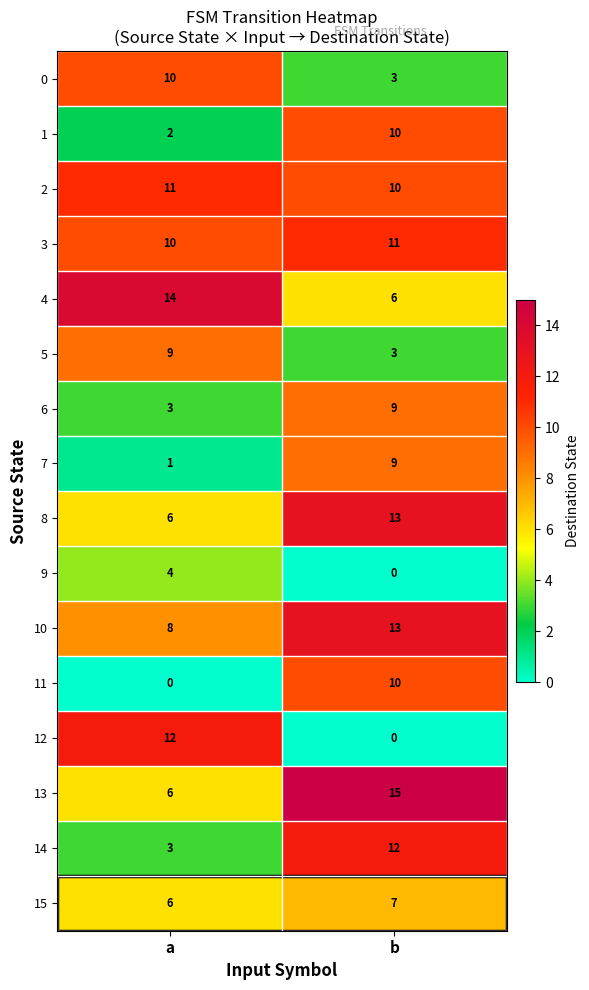

What is the maximum value shown in the chart?

15